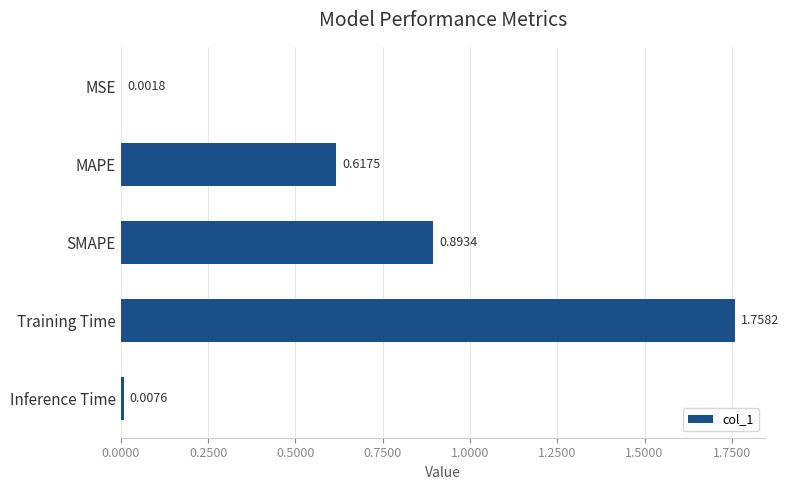

At which label is the value closest to 0?

MSE